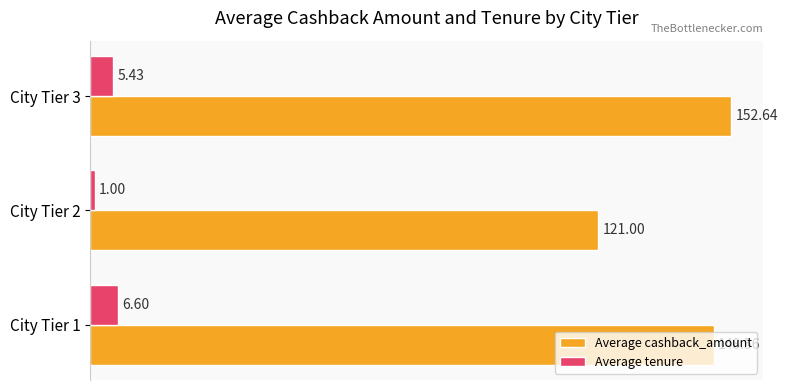

Is the value of Average tenure at City Tier 3 greater than the value of Average cashback_amount at City Tier 3?

No